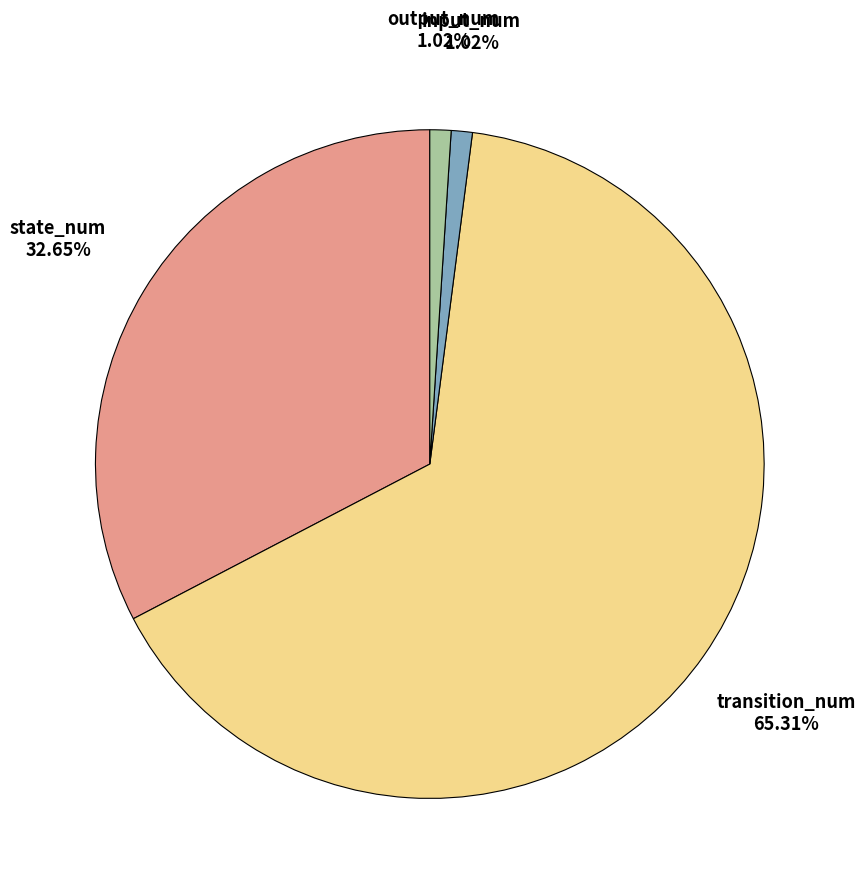

How many segments does this pie chart have?

4